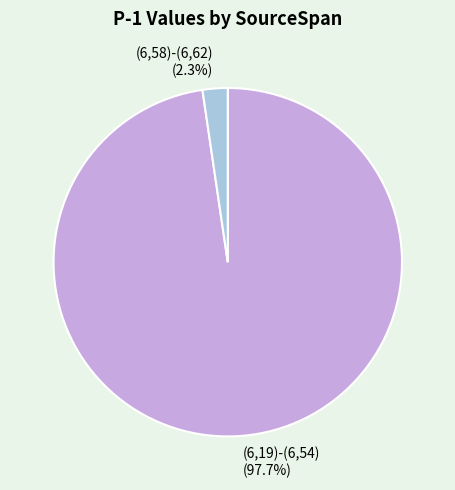

Does (6,19)-(6,54) represent more than half of the total?

Yes